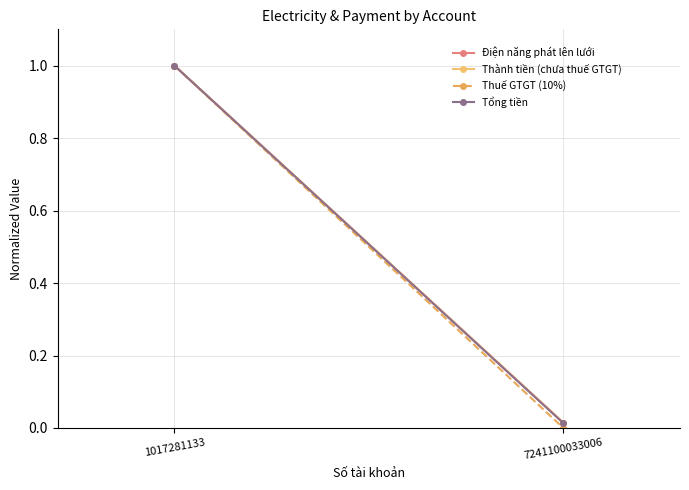

What is the sum of the Điện năng phát lên lưới values at 1017281133 and 7241100033006?

1.0